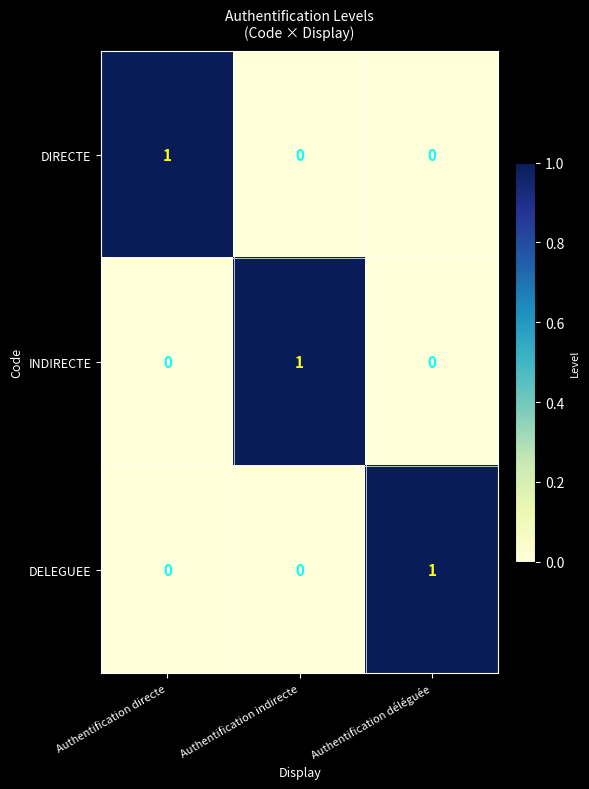

The INDIRECTE series shows 1 at Authentification indirecte. True or false?

True